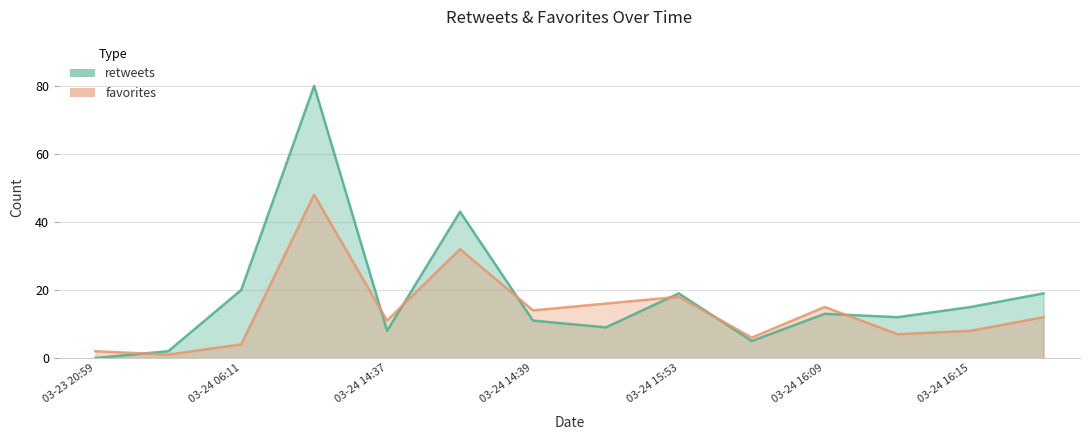

Between 7 and 12, which series saw the biggest shift?

favorites